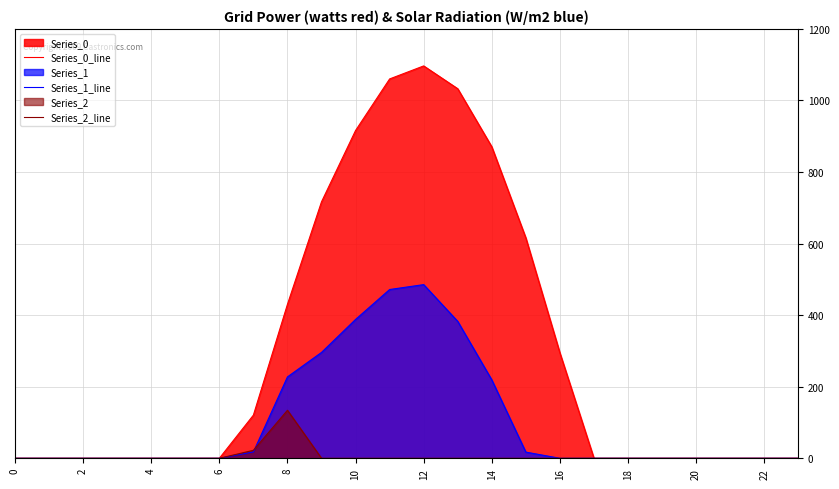

Is it true that Series_1_line equals 159.0 at 16?

False